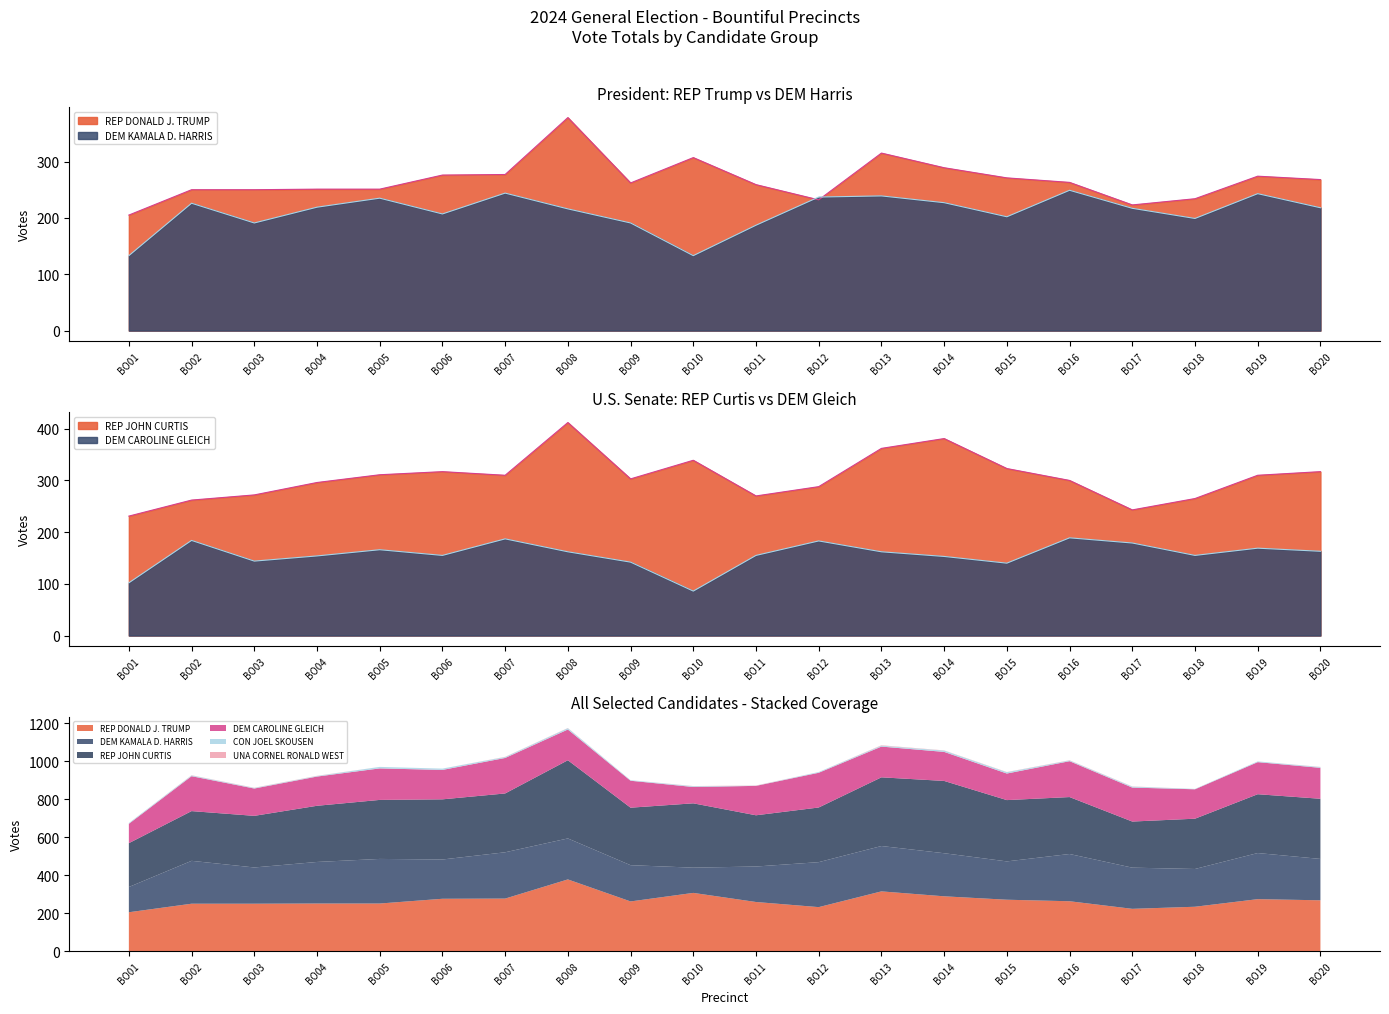

True or false: DEM CAROLINE GLEICH has more than 1 points higher than both neighbors.

True